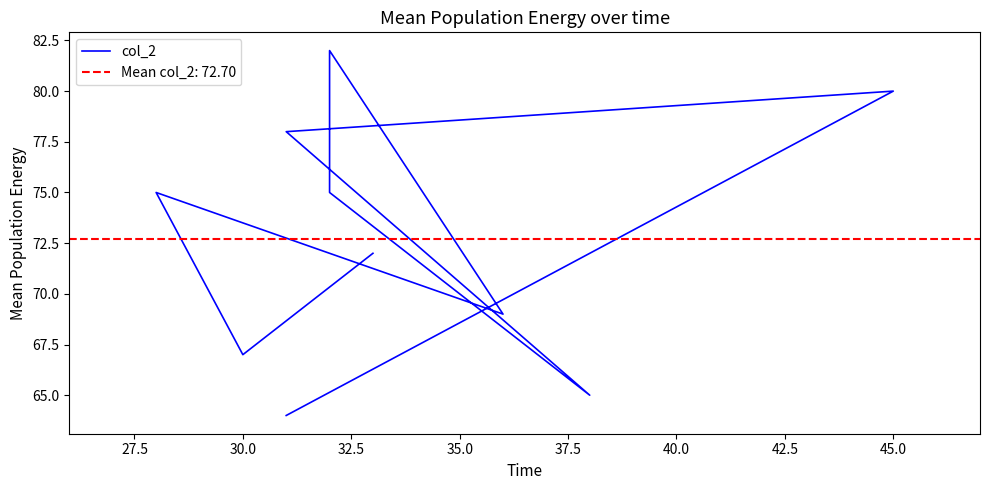

How many interior local peaks (higher than both neighbors) does the data have?

3